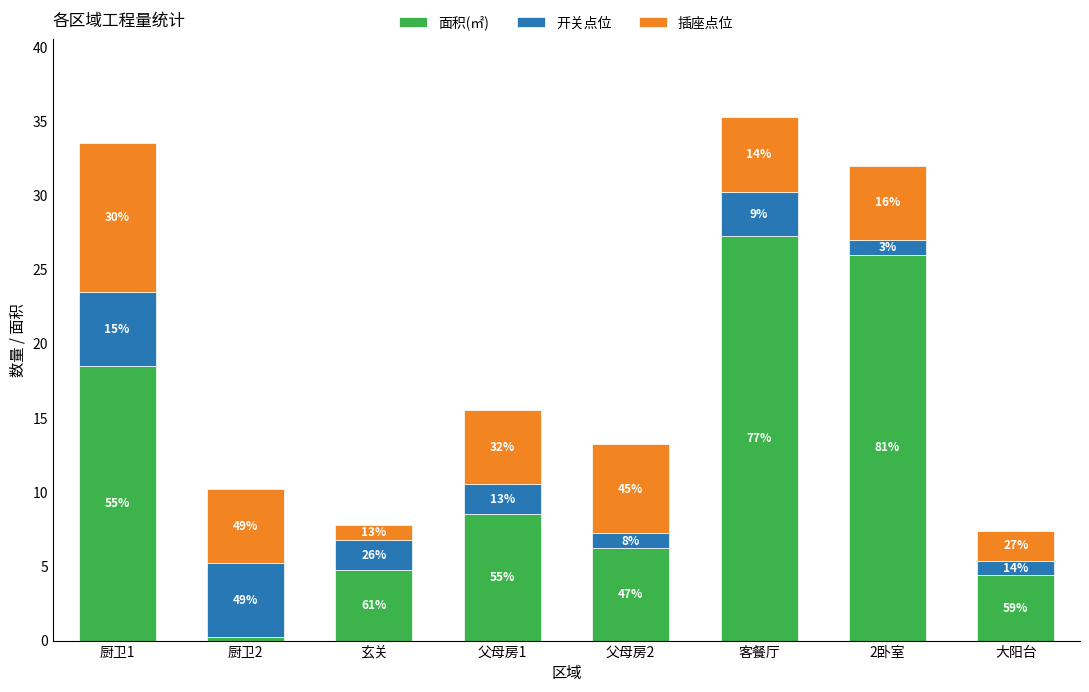

Are the bars horizontal?

No